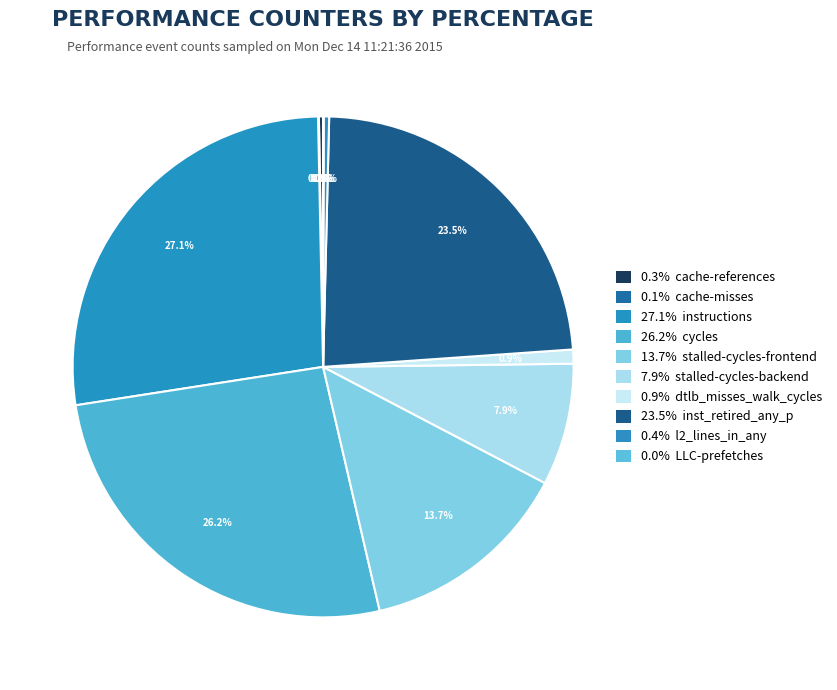

How many slices are in this pie chart?

10